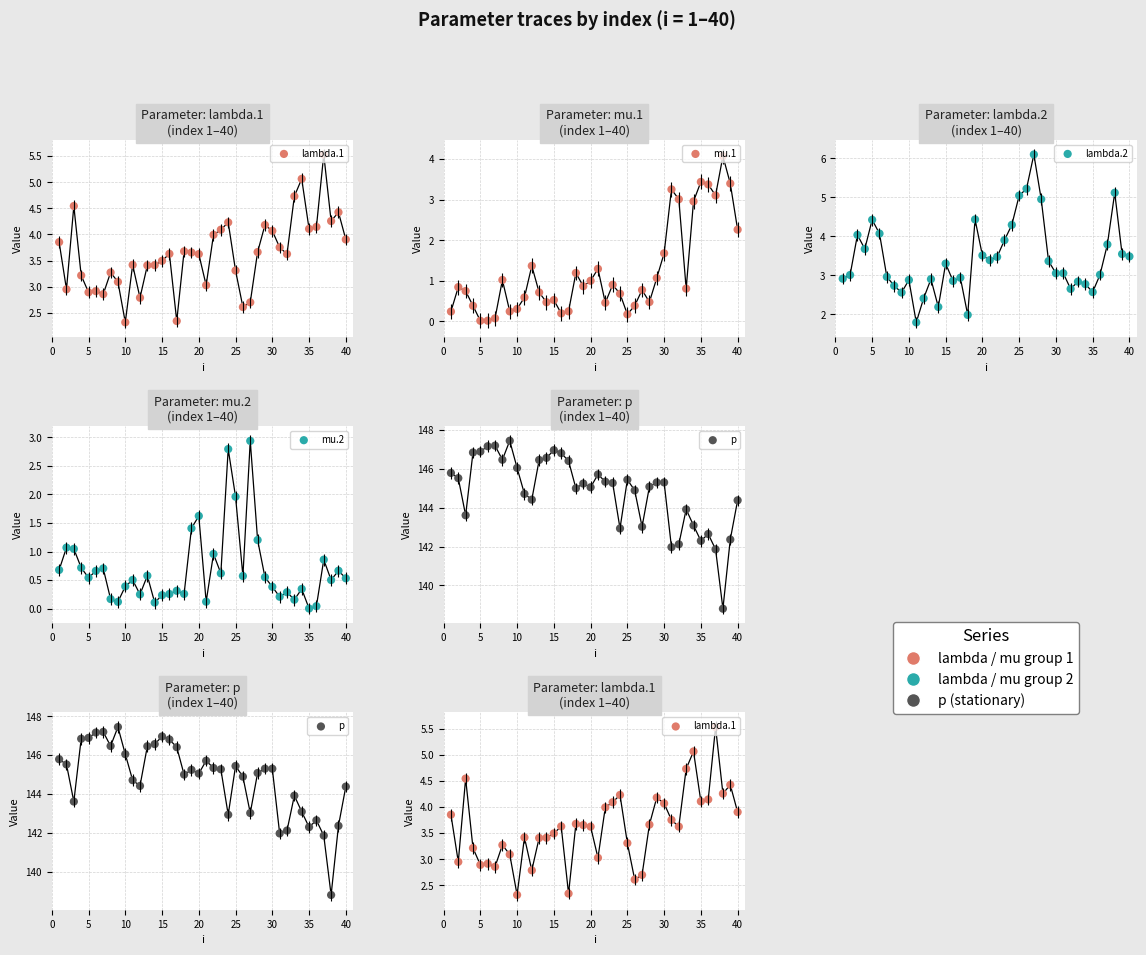

What are all the series names shown in the legend?

lambda.1, mu.1, lambda.2, mu.2, p